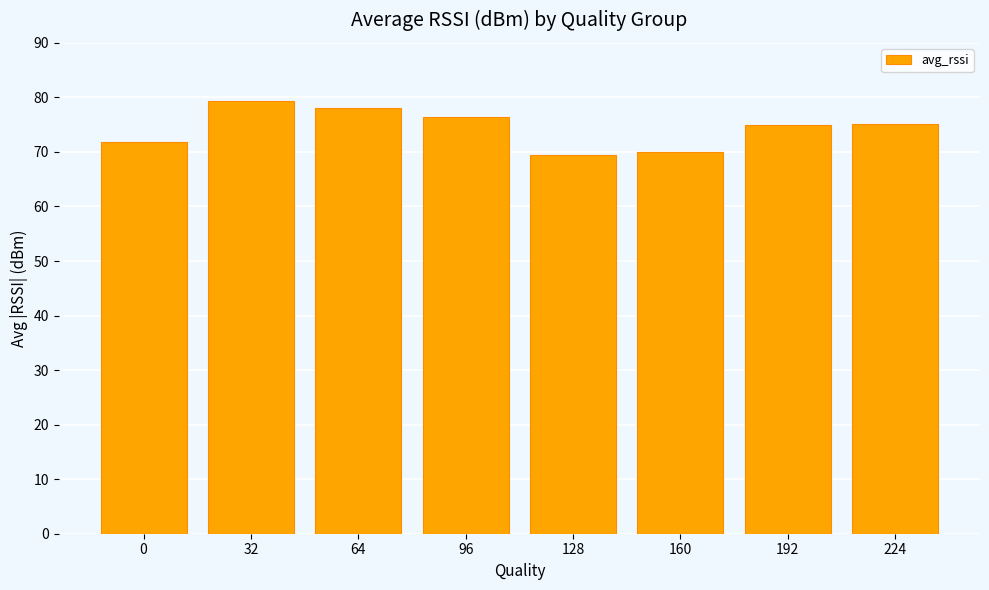

Approximately how many times larger is the value at 32 compared to 0?

1.1